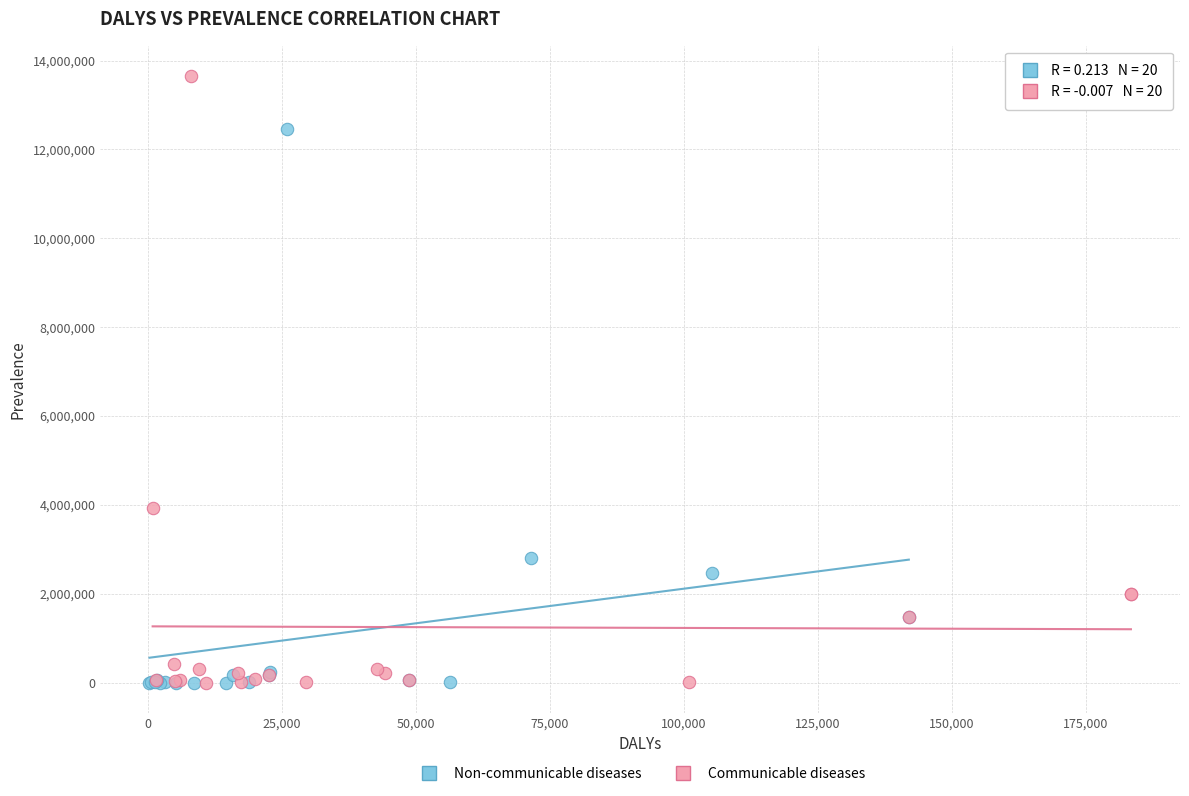

Which series contains the highest Y value?

Communicable diseases